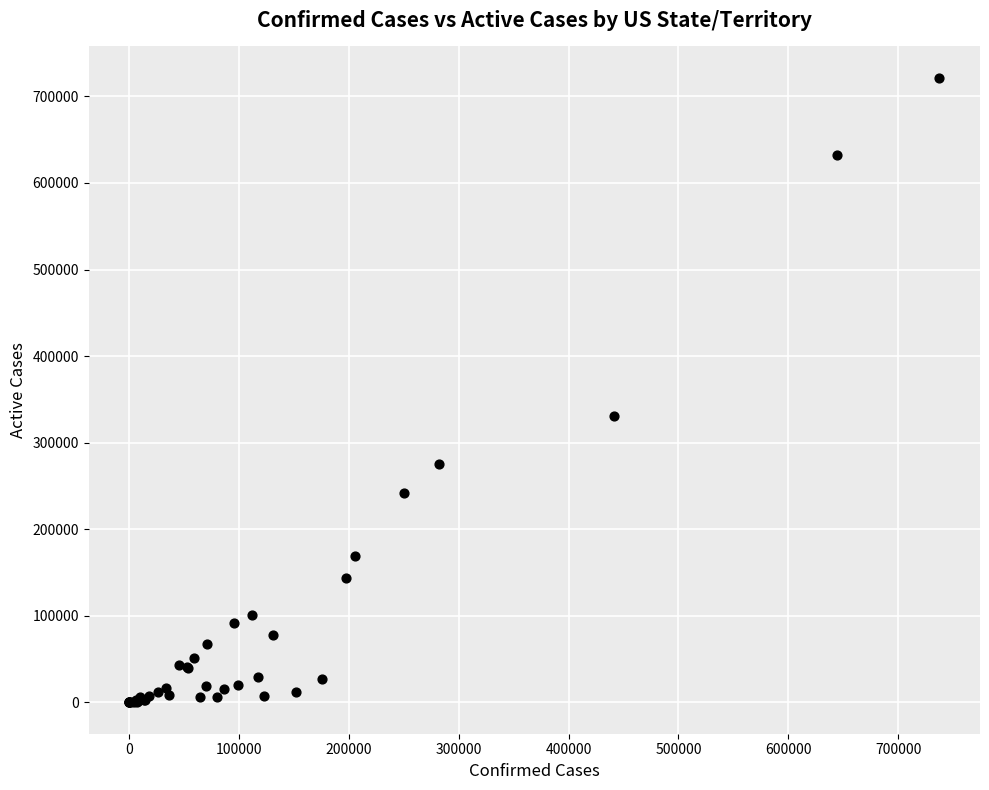

What Y value in the scatter plot is closest to 360802?

330419